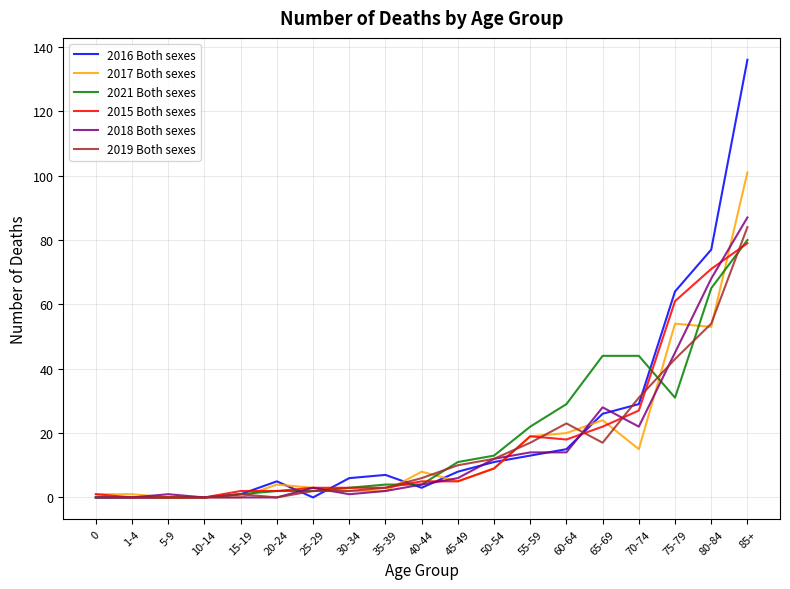

At how many categories does at least one series exceed 130?

1